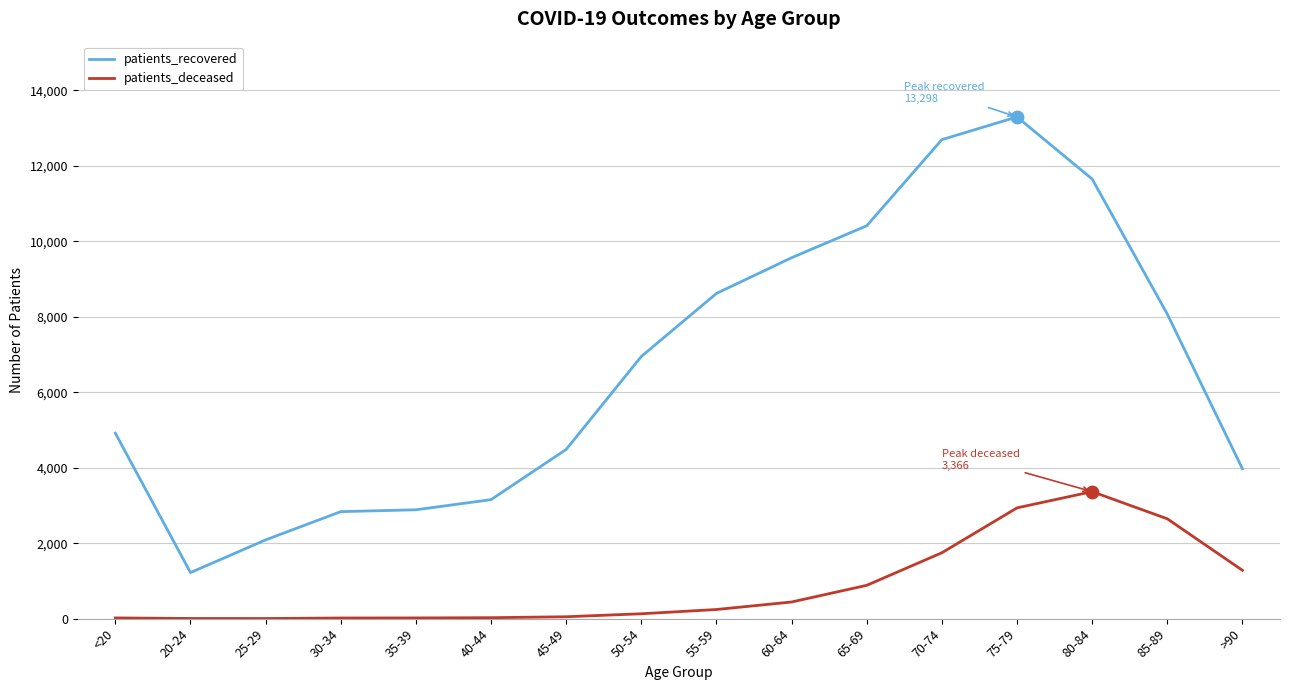

Which series has the largest total across all categories?

patients_recovered